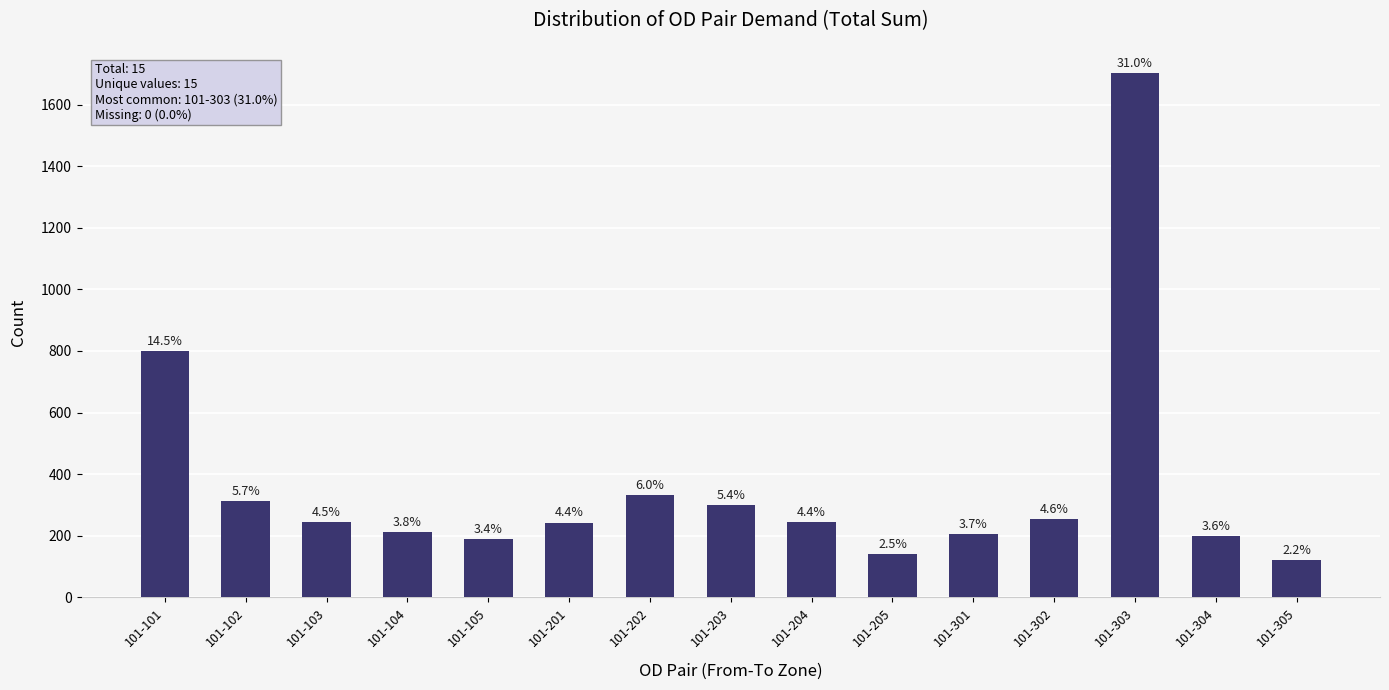

Count the number of values greater than 243.

9